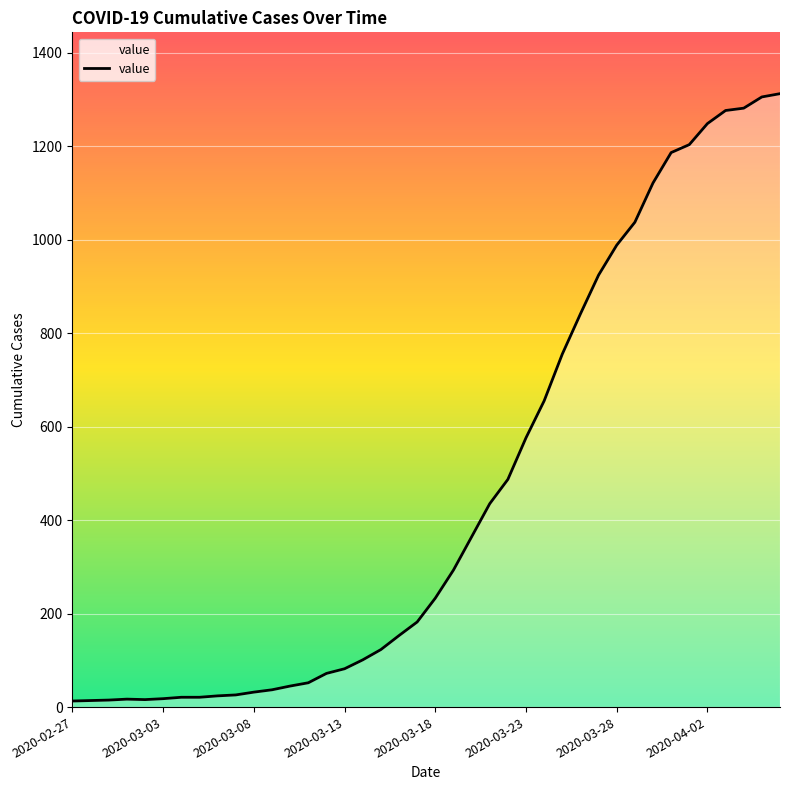

What is the maximum value shown in the chart?

1312